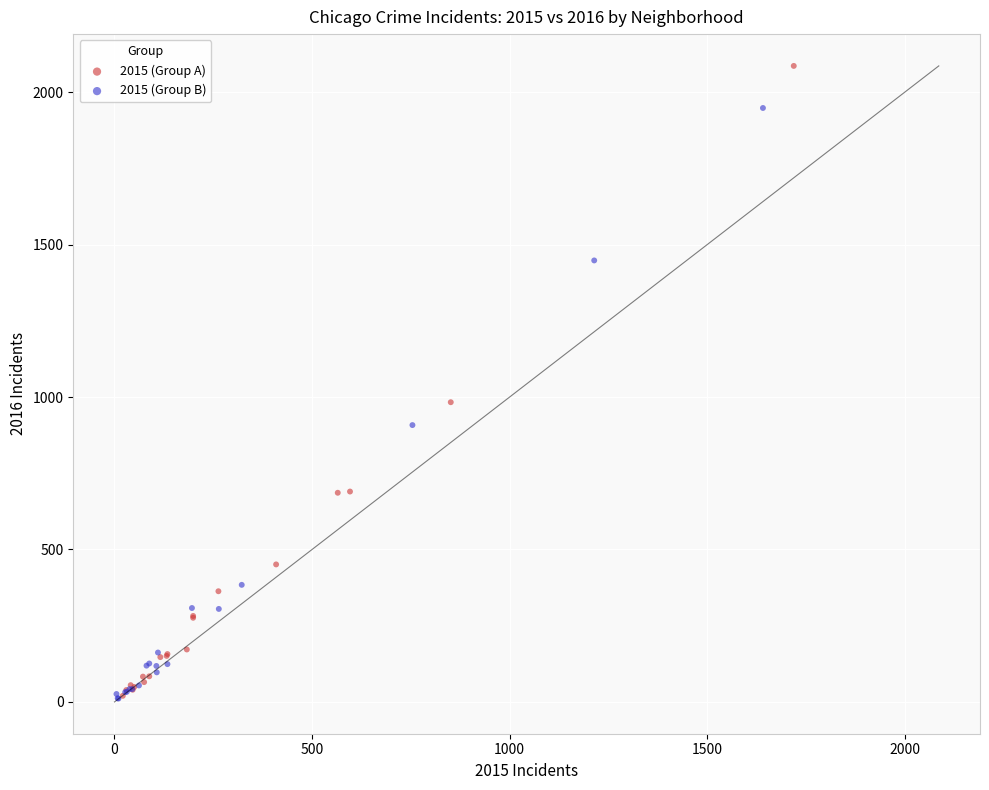

What are all the series names shown in the legend?

2015 (Group A), 2015 (Group B)